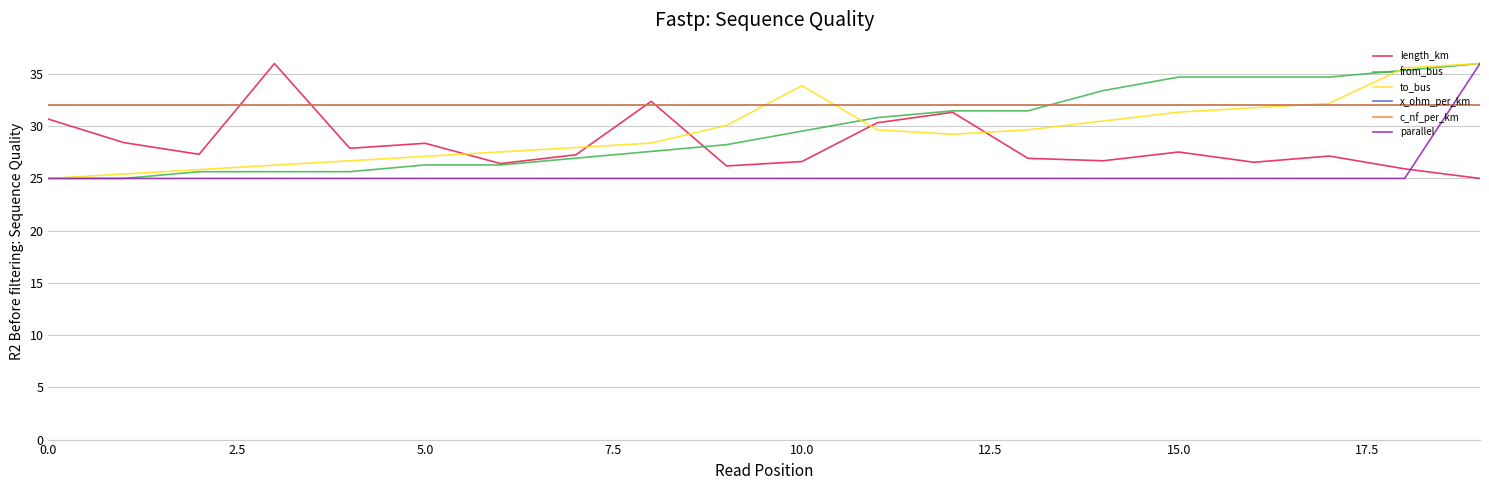

Which series has the largest total across all categories?

x_ohm_per_km